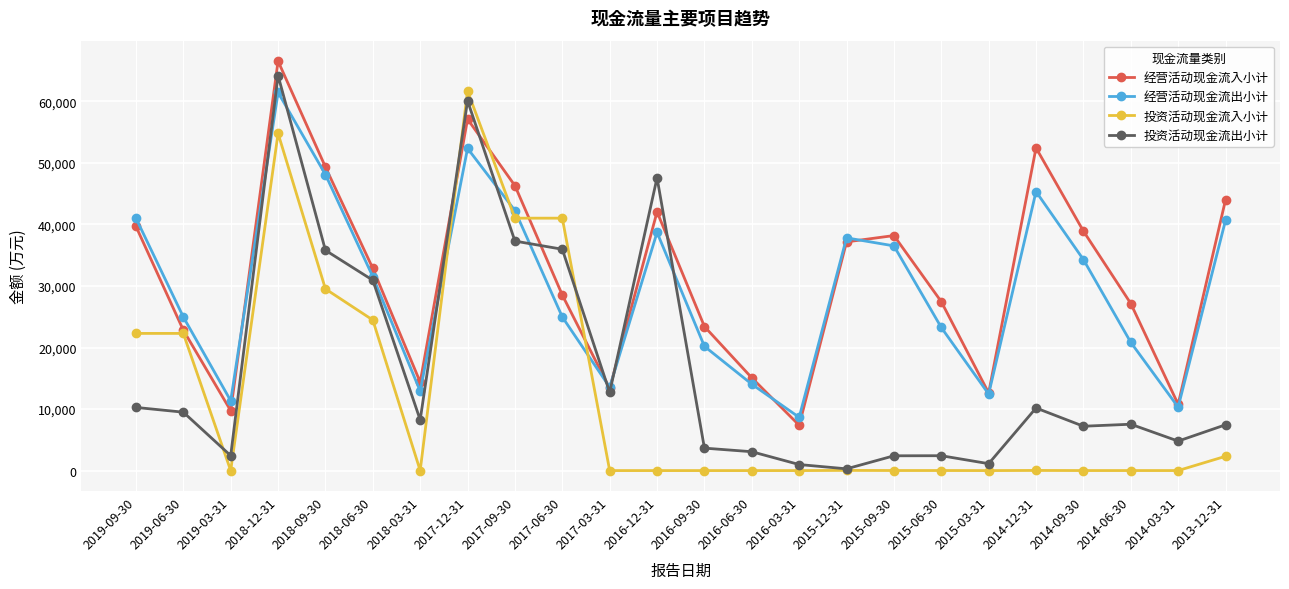

The value of 经营活动现金流入小计 at 2018-06-30 is 32857. True or false?

True